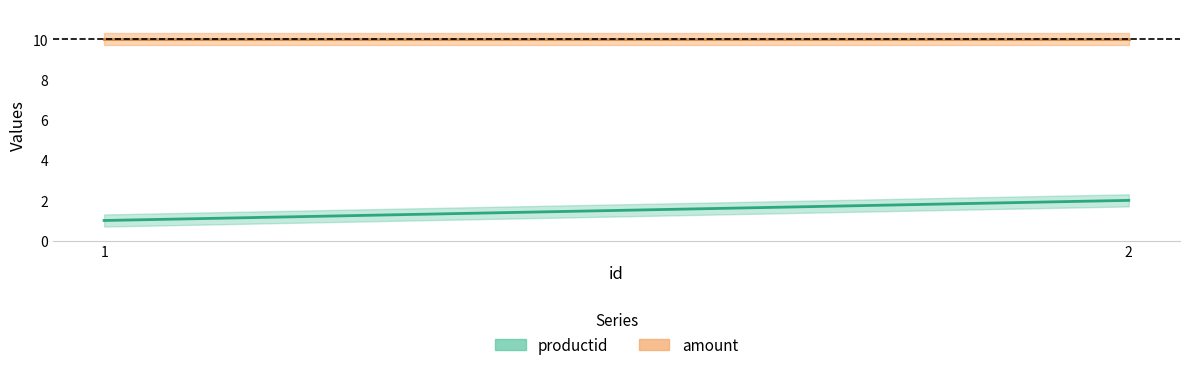

At how many categories does at least one series exceed 2?

2